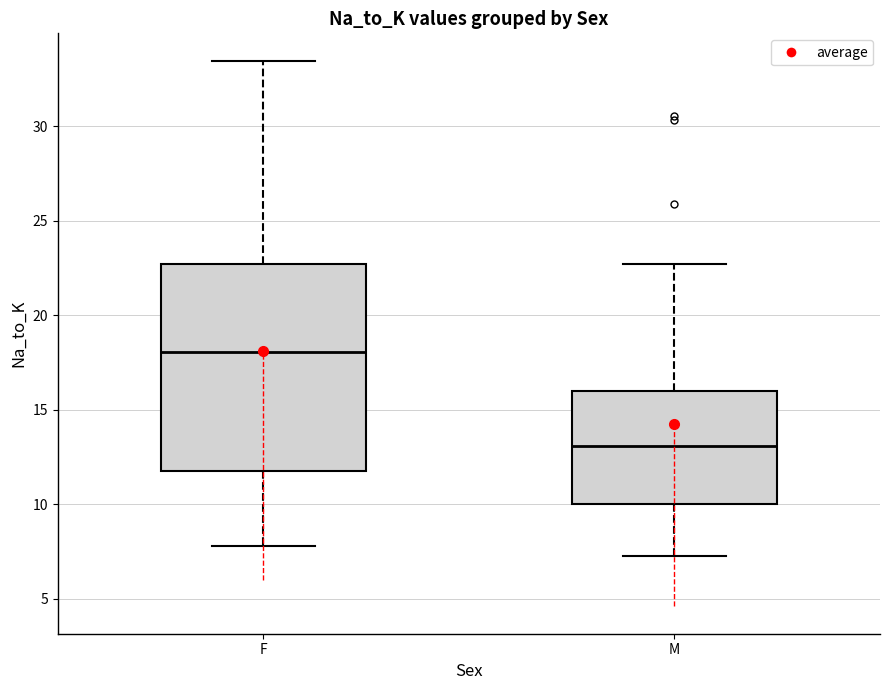

Where does the upper whisker of the box for F end on the y-axis? The values are not printed on the chart, so give them approximately, as read against the axis.

33.5